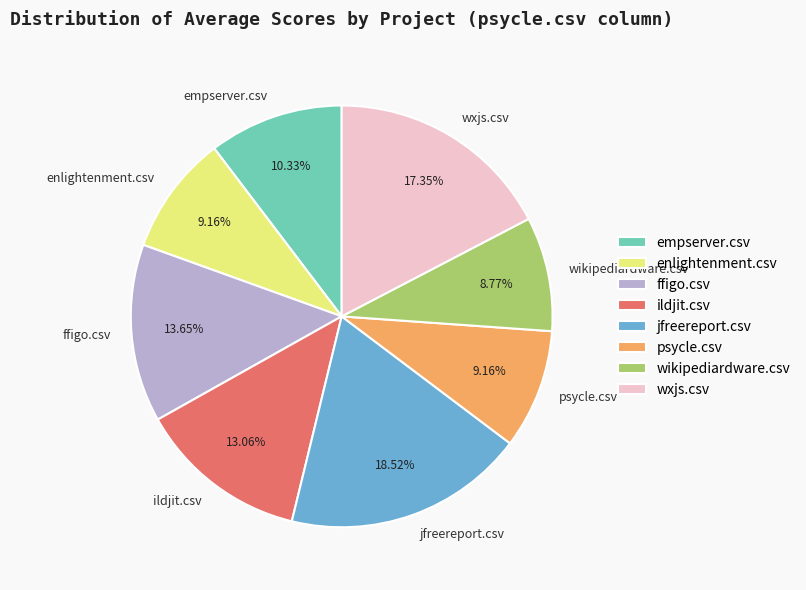

Do wxjs.csv and jfreereport.csv together represent more than half of the pie?

No